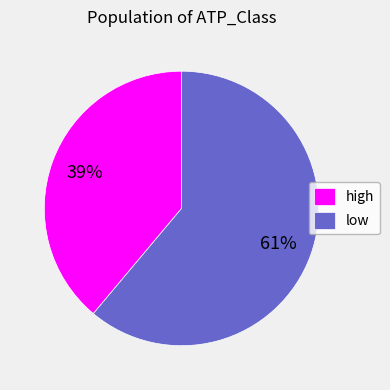

Which has a higher value, high or low?

low